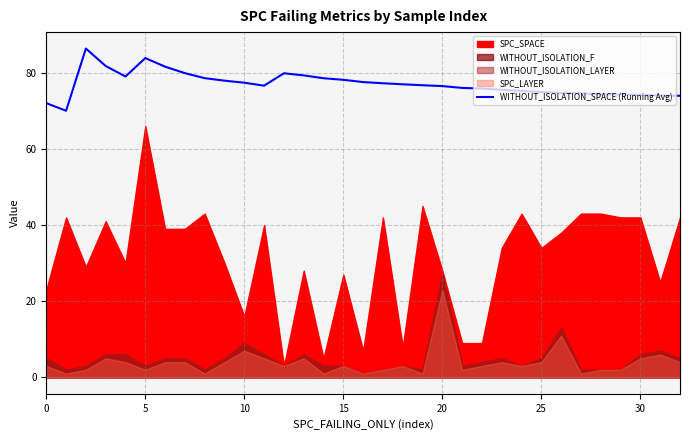

Does the chart have visible grid lines?

Yes